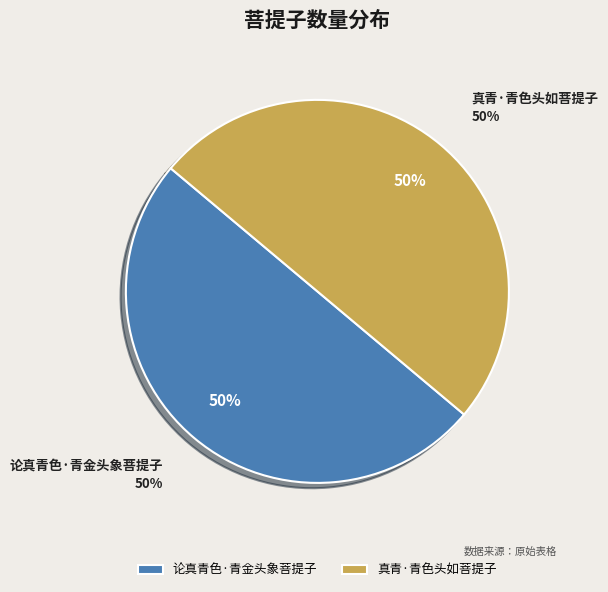

Combined, do 论真青色·青金头象菩提子 and 真青·青色头如菩提子 account for over 50%?

Yes